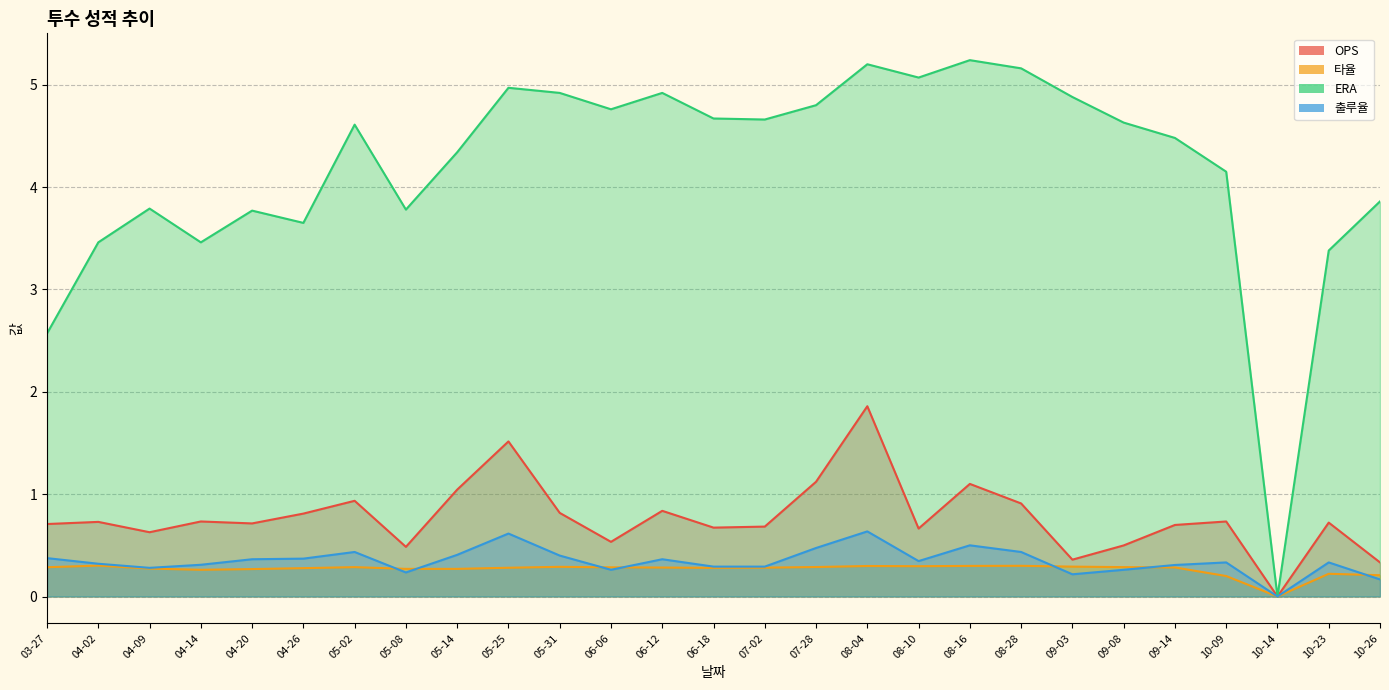

What is the label of the 15th point from the right?

06-12